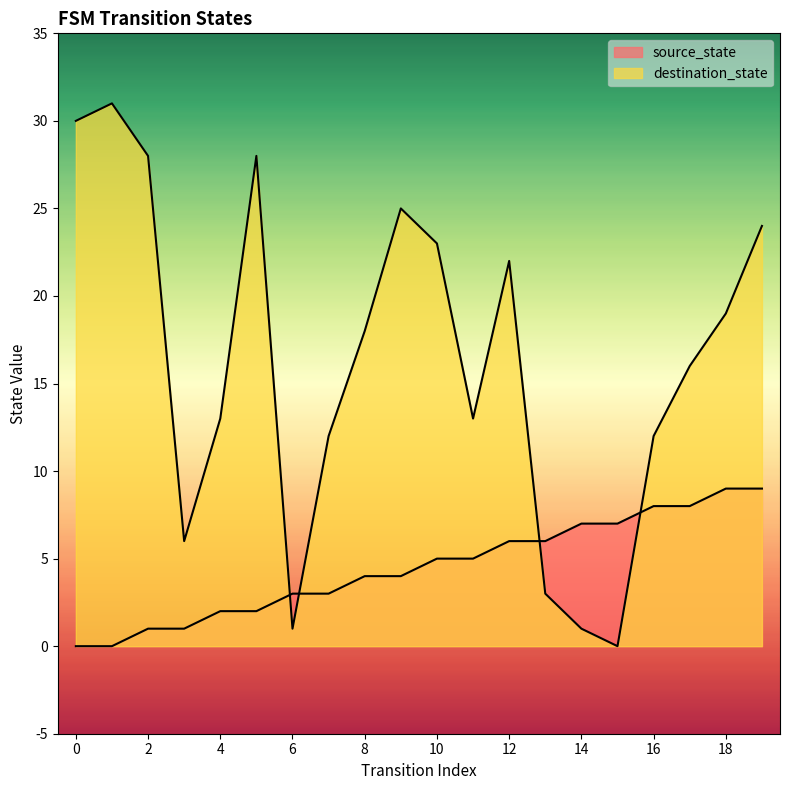

What are all the series names shown in the legend?

source_state, destination_state